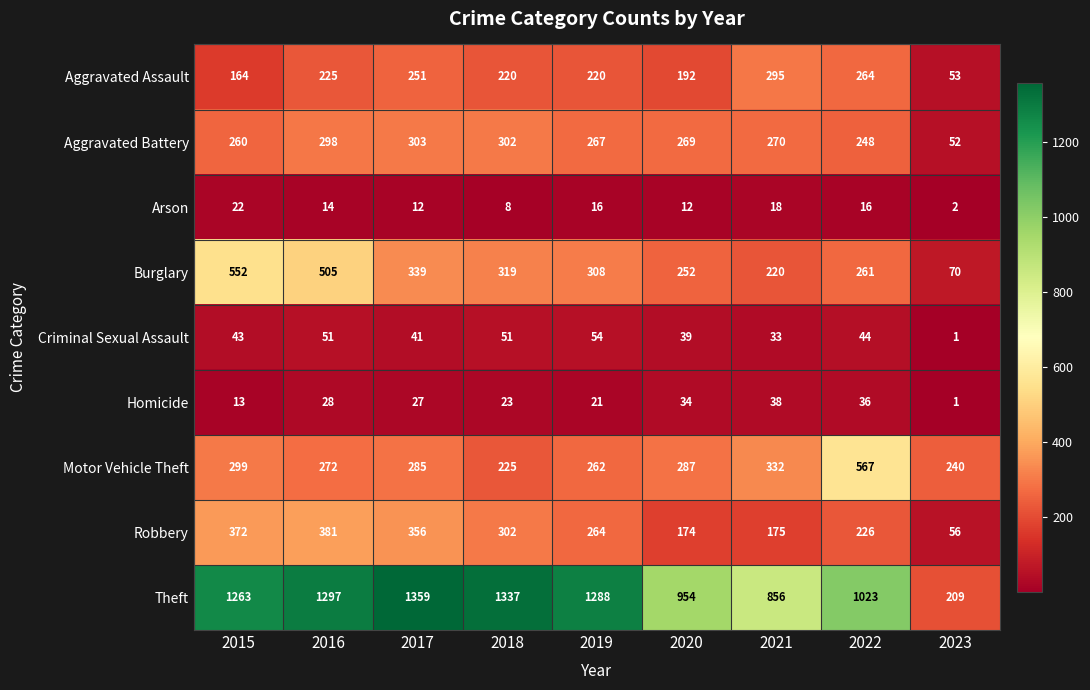

Which series has the largest range (max minus min)?

Theft